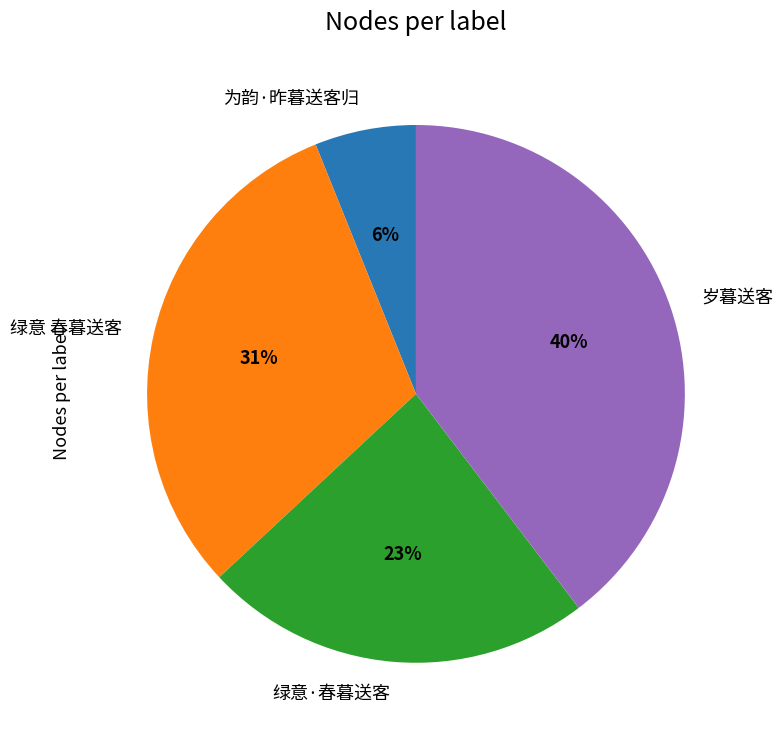

Do 岁暮送客 and 绿意 春暮送客 together represent more than half of the pie?

Yes